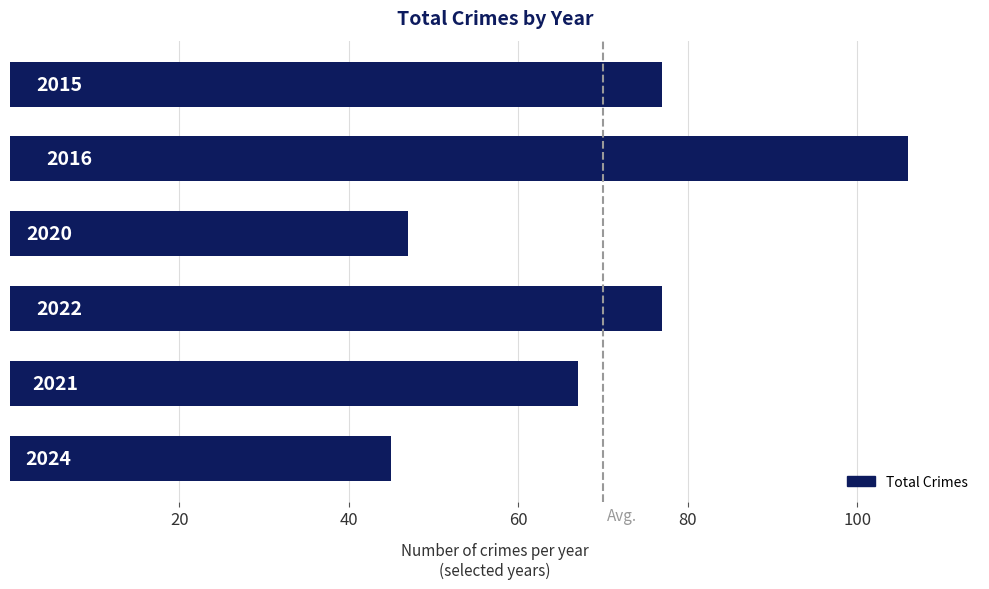

How many bars are there in total?

6